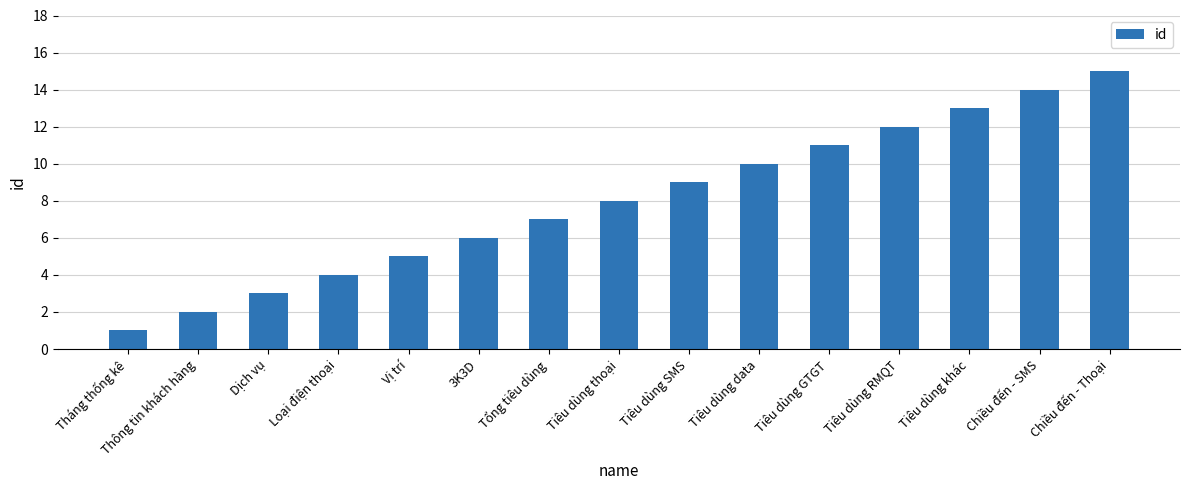

What is the ratio of the value at Tiêu dùng SMS to the value at Chiều đến - SMS?

0.6